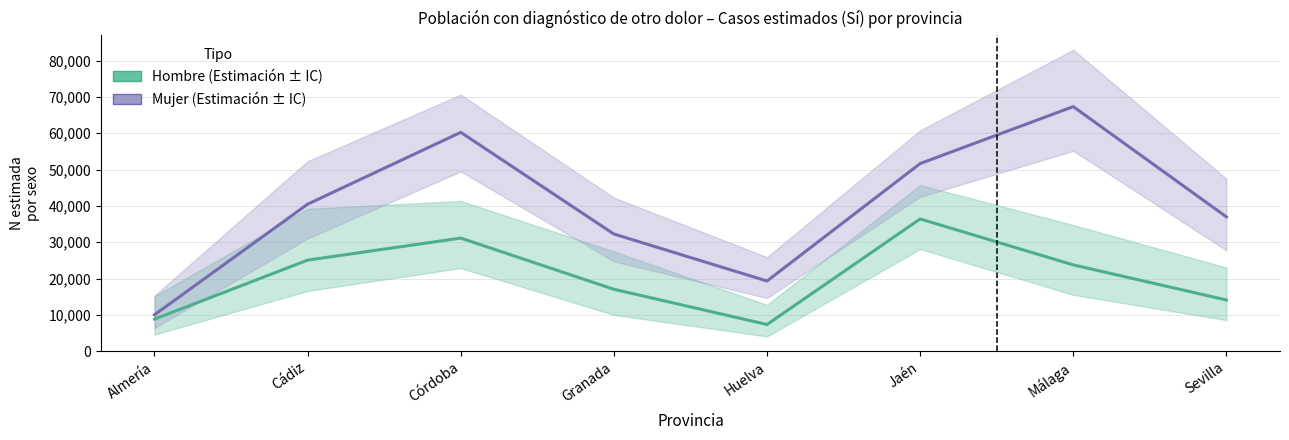

List the series in order of their overall mean, highest first.

Mujer – Estimación, Hombre – Estimación